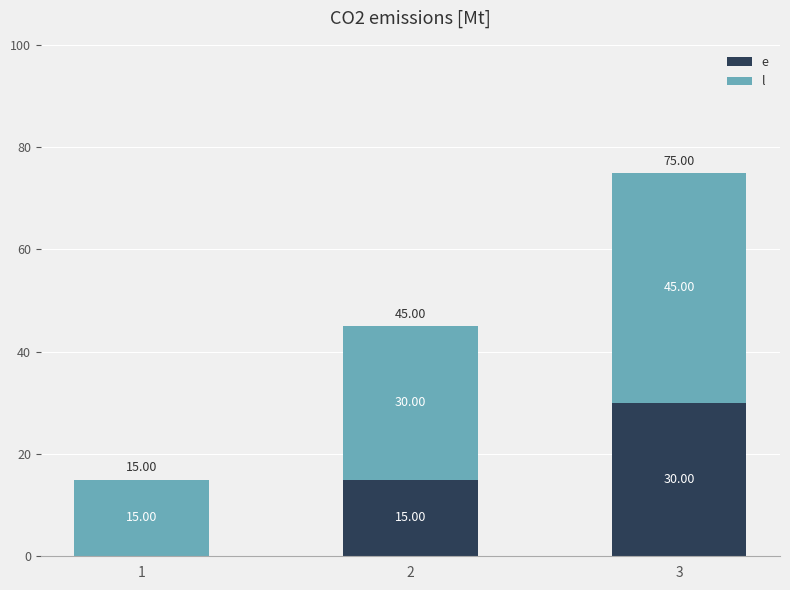

At which category is the sum across all series the highest?

3